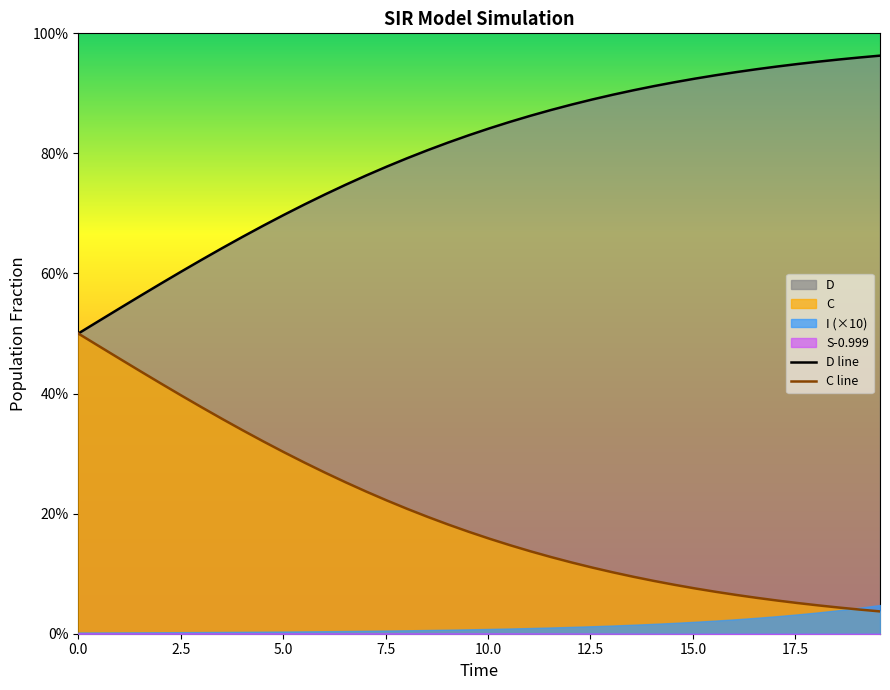

True or false: C line and D line cross at least once.

False